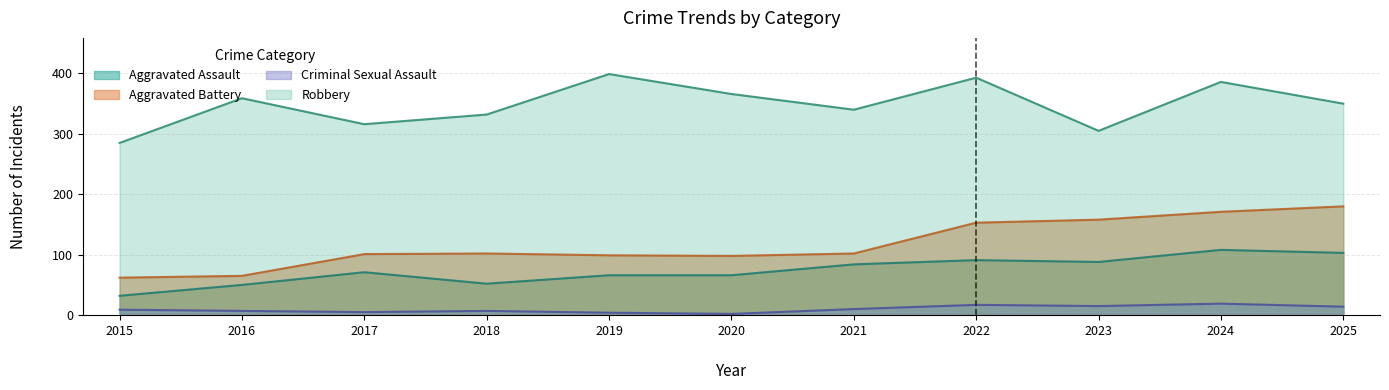

What is the difference between the highest and lowest values at 2020?

364